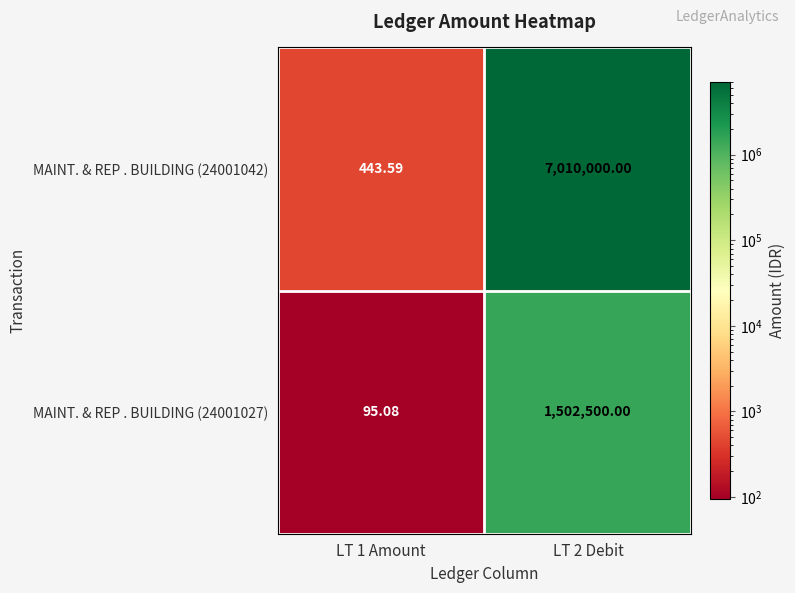

Is the value of MAINT. & REP . BUILDING (24001027) at LT 1 Amount greater than the value of MAINT. & REP . BUILDING (24001042) at LT 1 Amount?

No